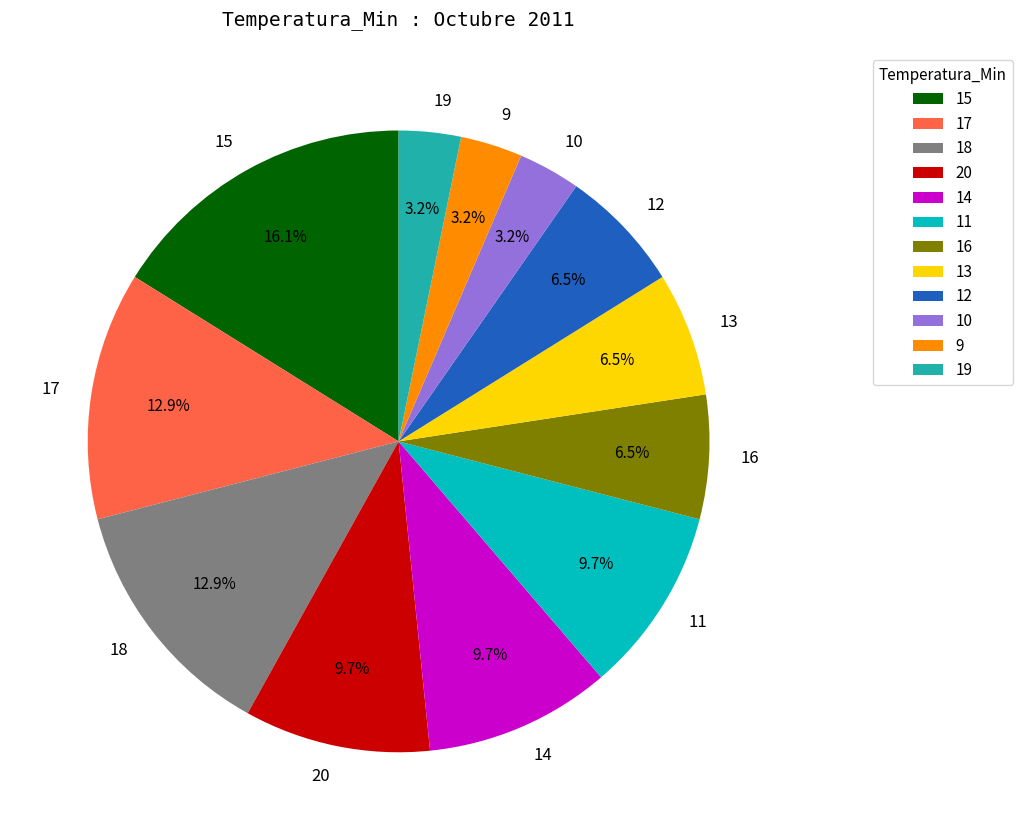

Which has a higher value, 15 or 16?

15